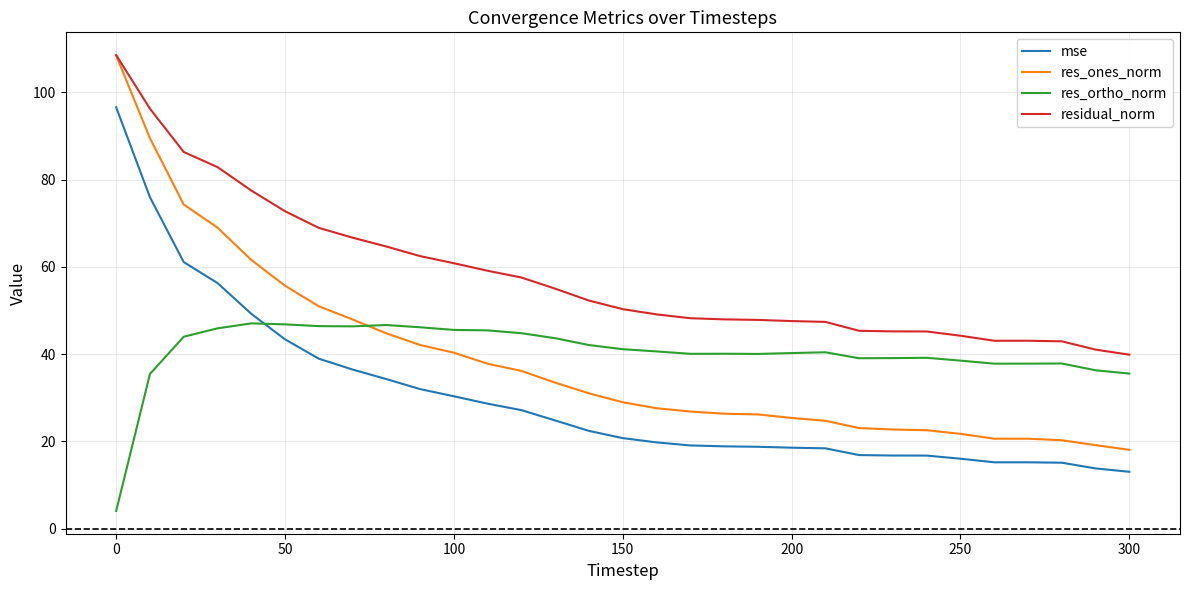

True or false: res_ones_norm and mse cross at least once.

False